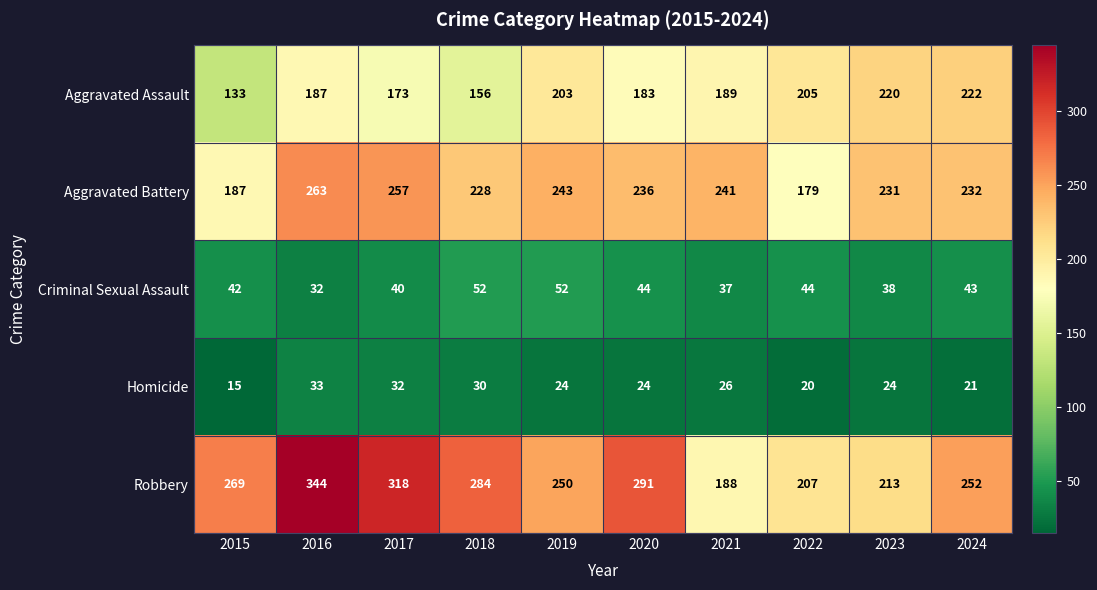

The value of Aggravated Battery at 2015 is 187. True or false?

True